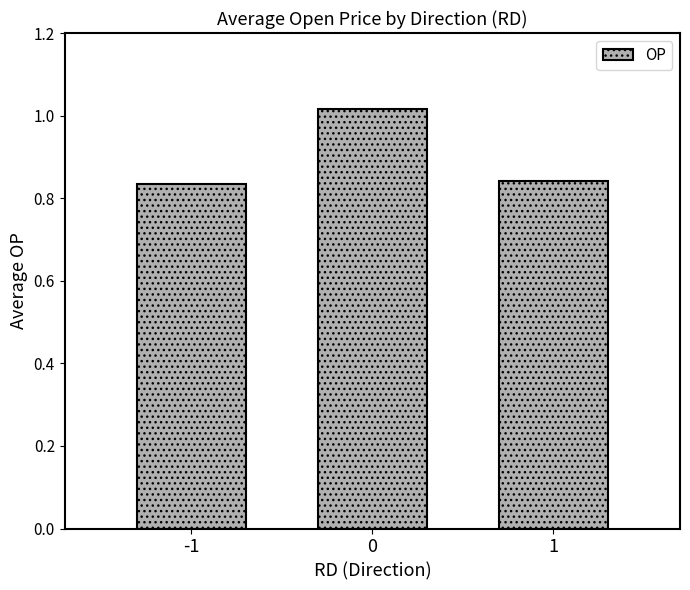

Is it true that the value at 1 is 0.3?

False